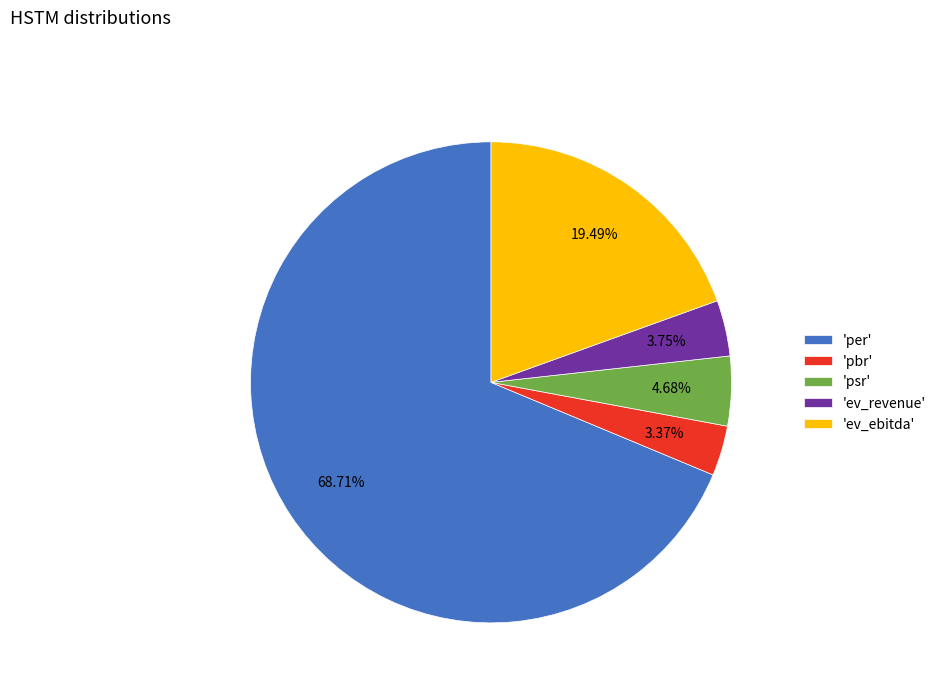

Between 'psr' and 'ev_revenue', which is larger?

'psr'